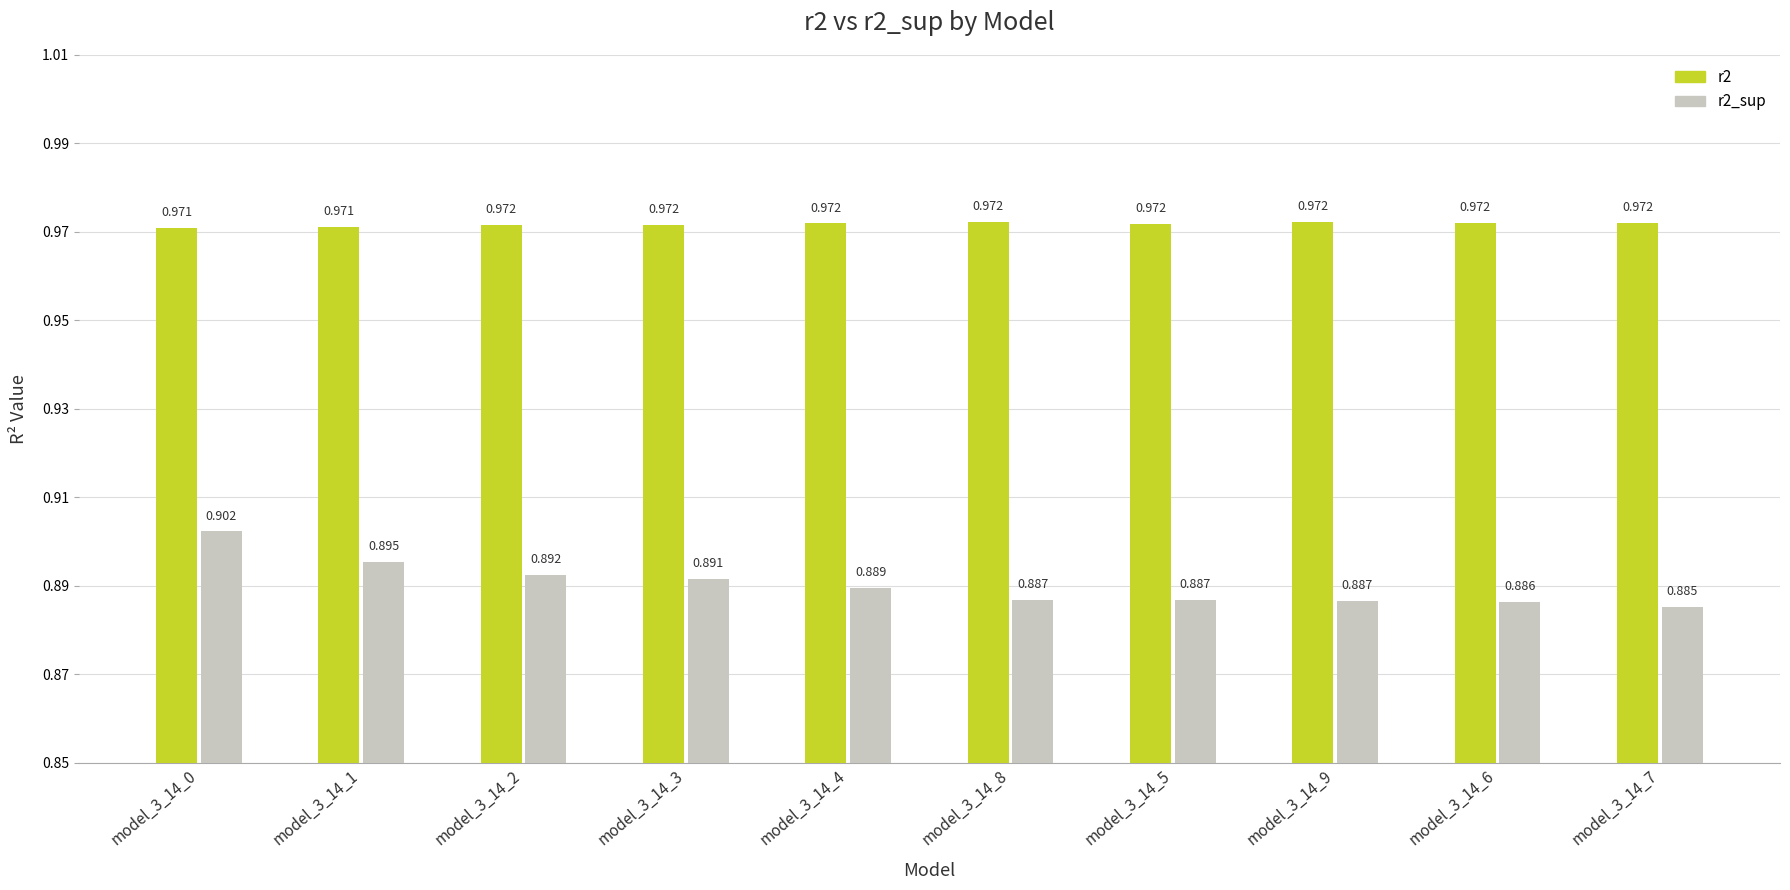

Which series has the largest total across all categories?

r2